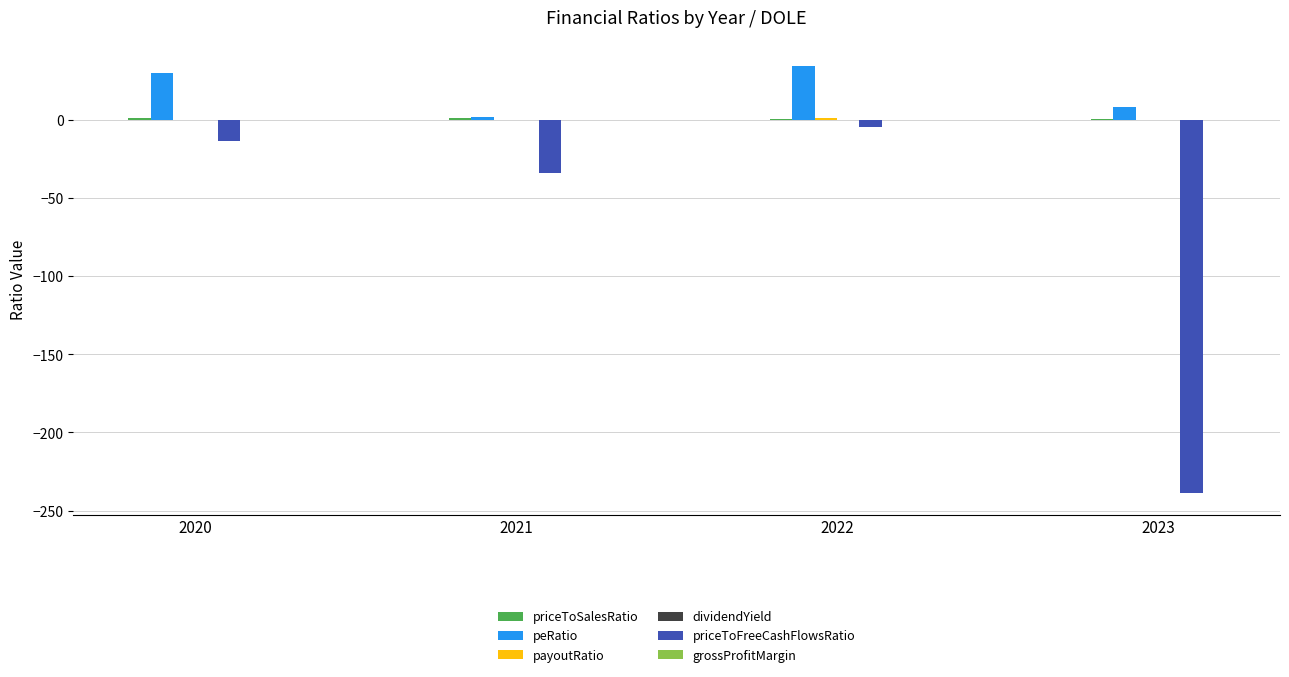

What is the maximum value shown in the chart?

34.9